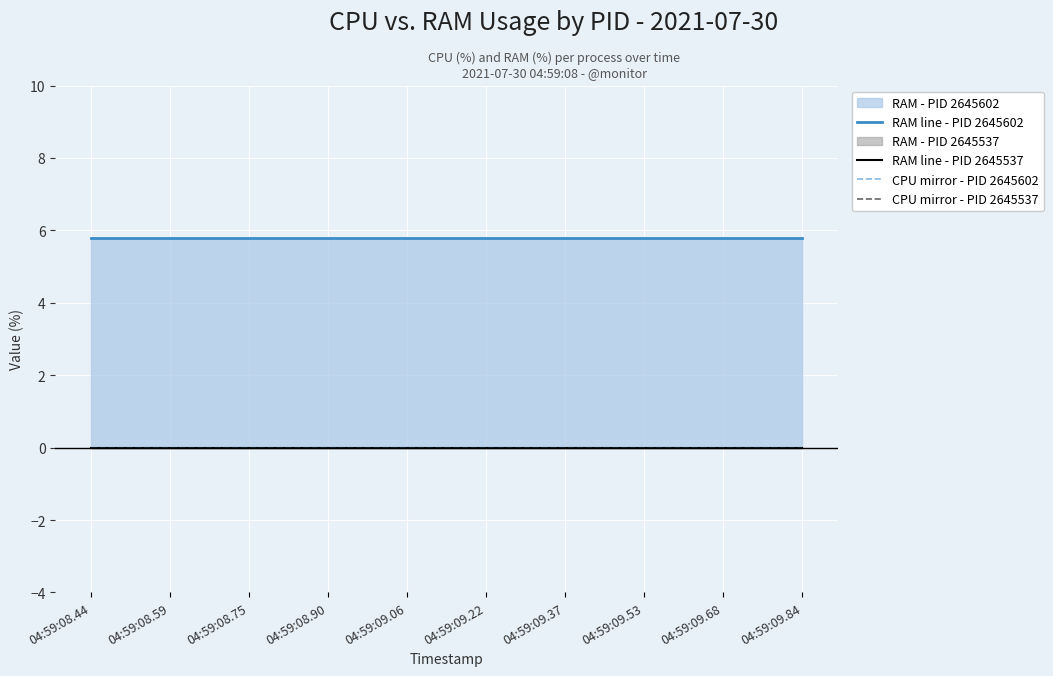

True or false: RAM line - PID 2645602 has more than 0 points higher than both neighbors.

False